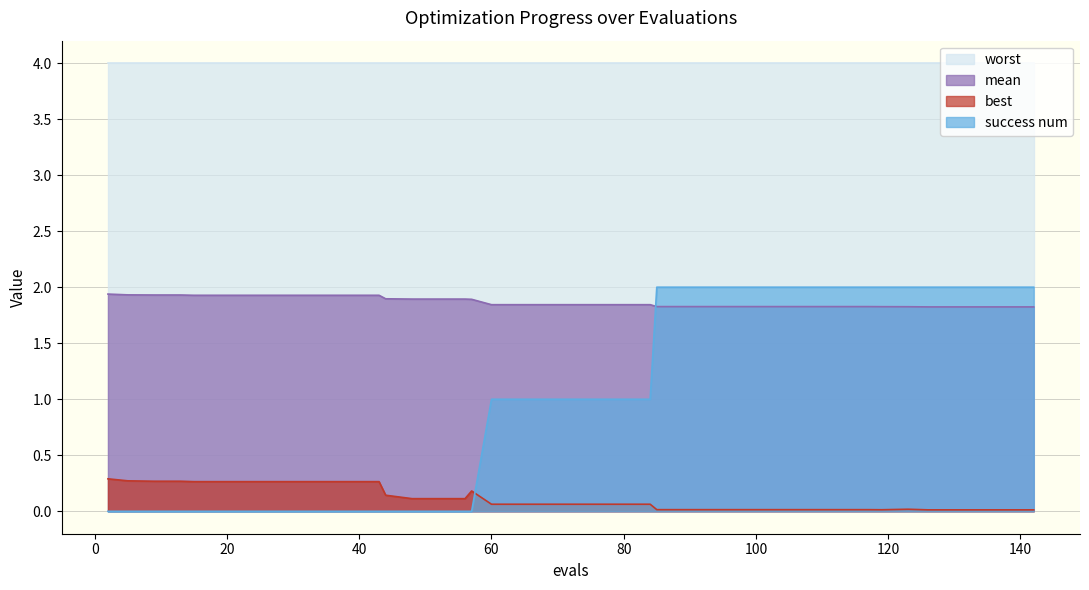

Rank the series by their average value, from lowest to highest.

best, success num, mean, worst